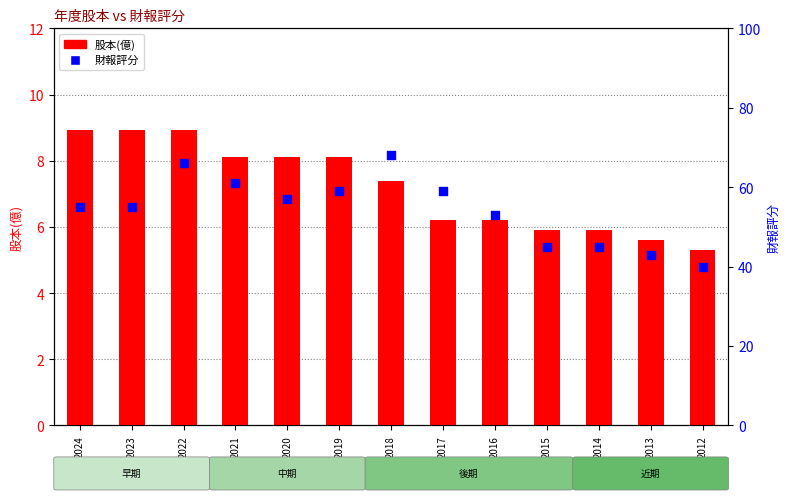

Which series contains the highest Y value?

財報評分